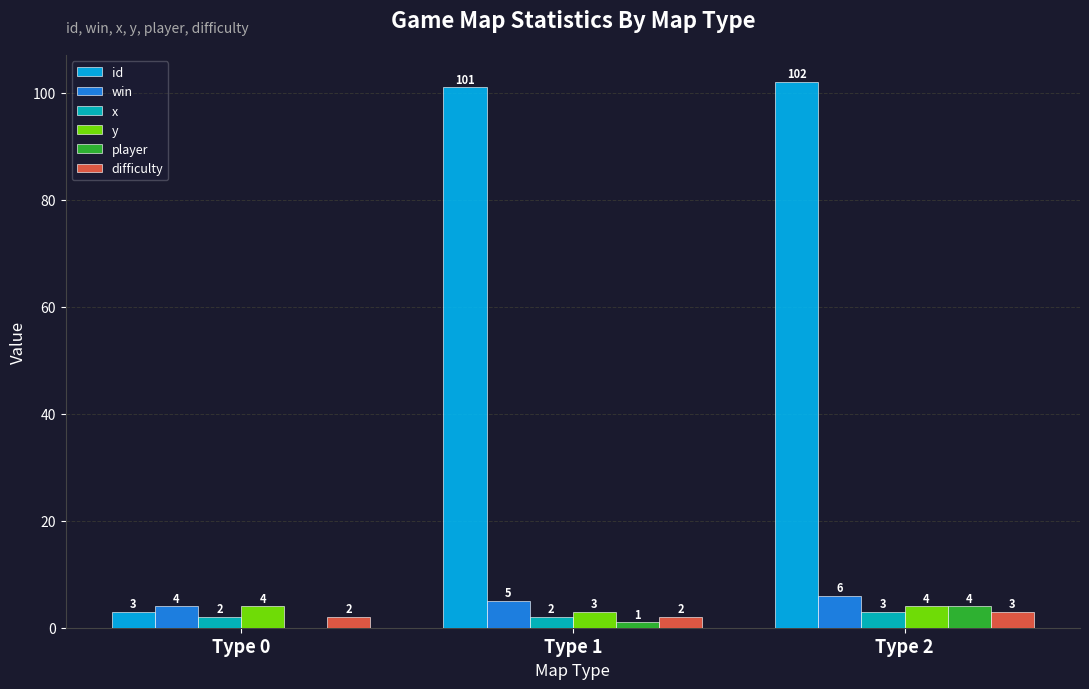

At which label is y closest to 3?

Type 1